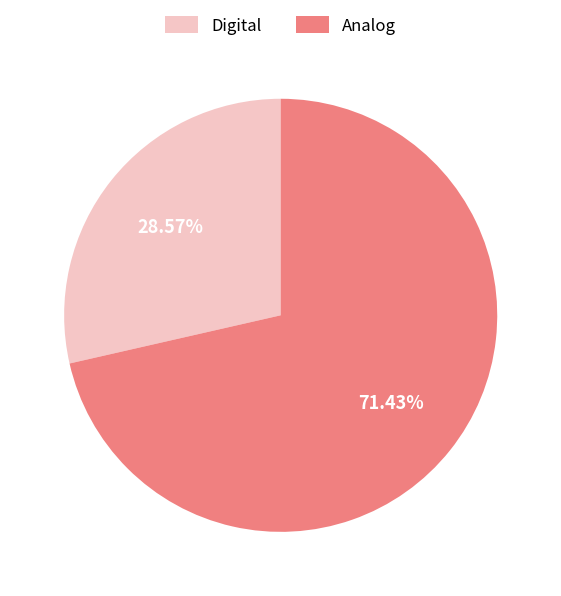

The Analog slice represents 60% of the pie. True or false?

False